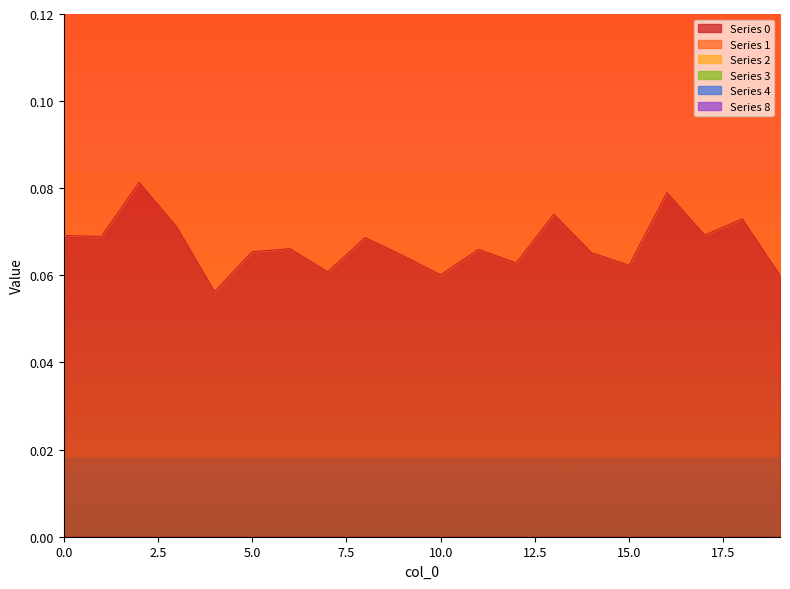

Does the chart have visible grid lines?

No